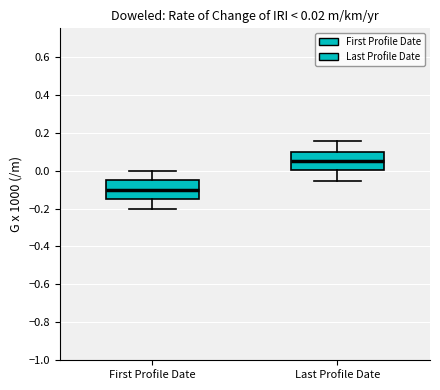

Which box's median line is the highest?

Last Profile Date